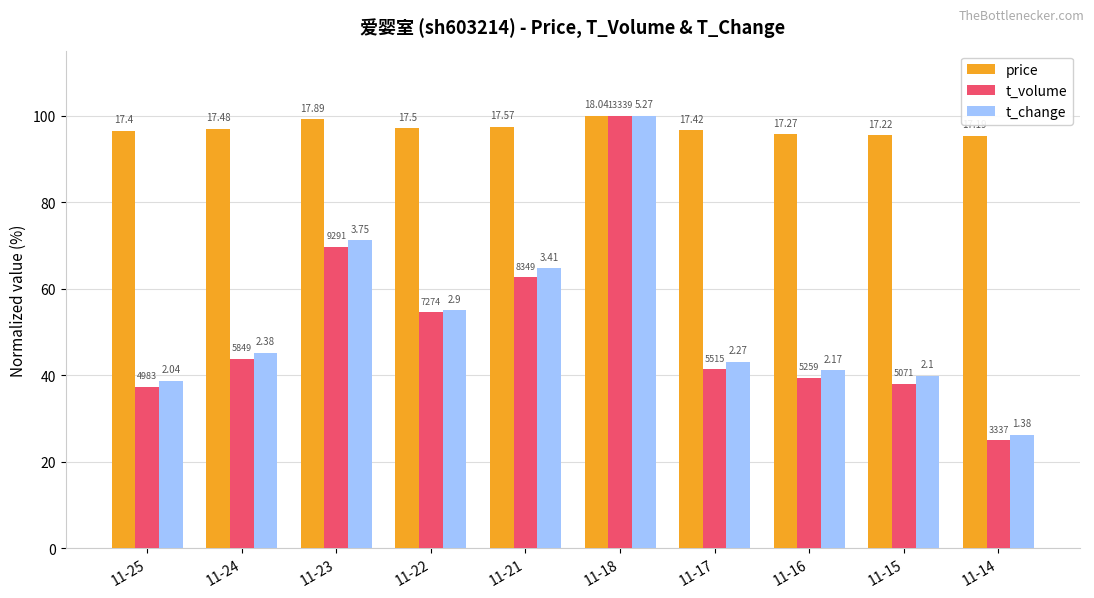

At which label does t_volume reach its minimum?

11-14